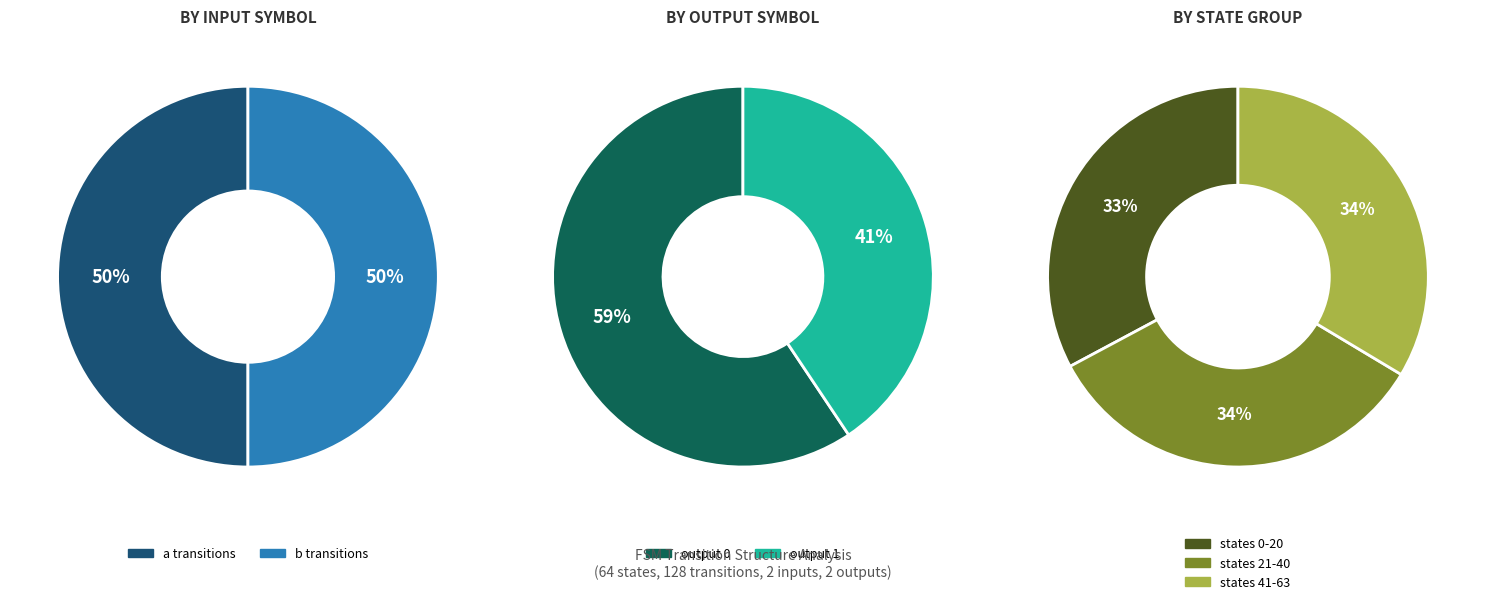

Does a represent more than half of the total?

No